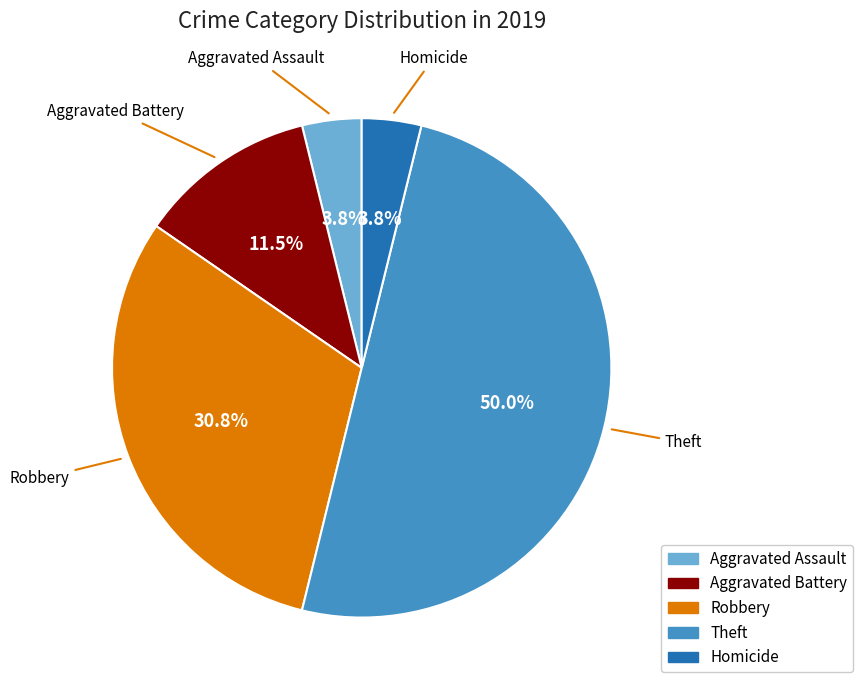

Do Homicide and Theft together represent more than half of the pie?

Yes